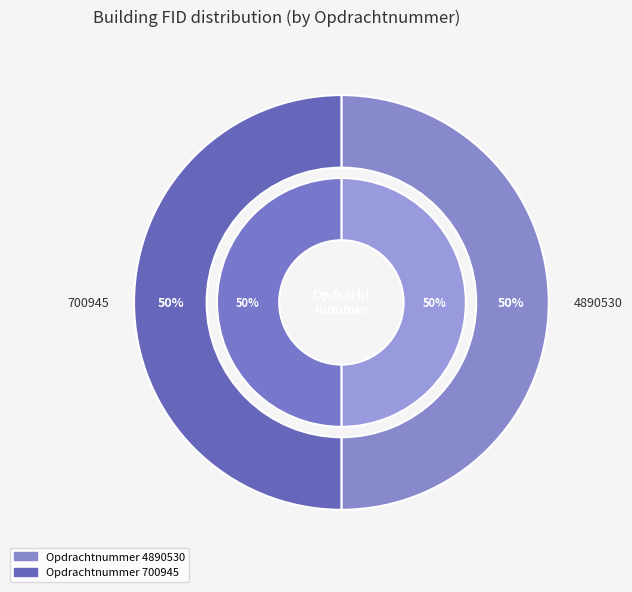

Is it true that 700945 is 50% of the pie?

True